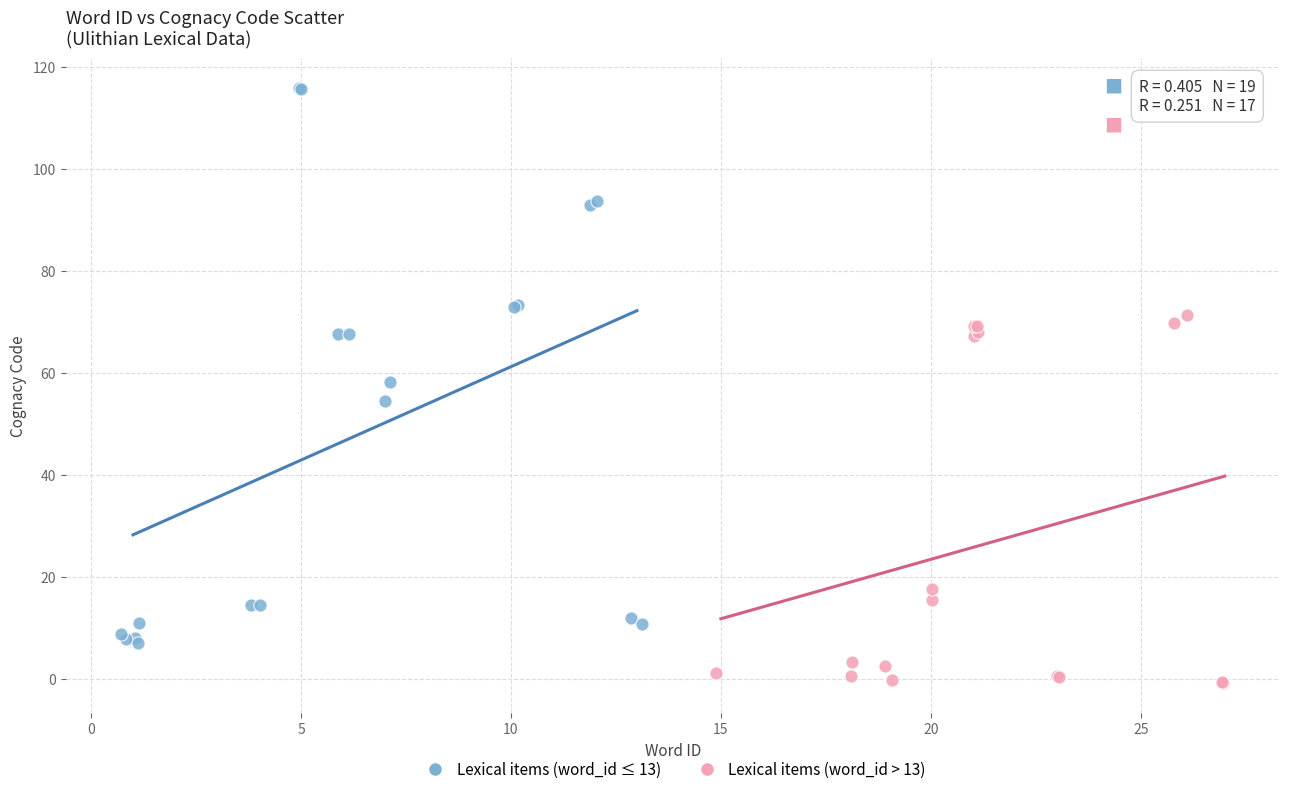

Which series has the largest Y range (max minus min)?

Lexical items (word_id ≤ 13)